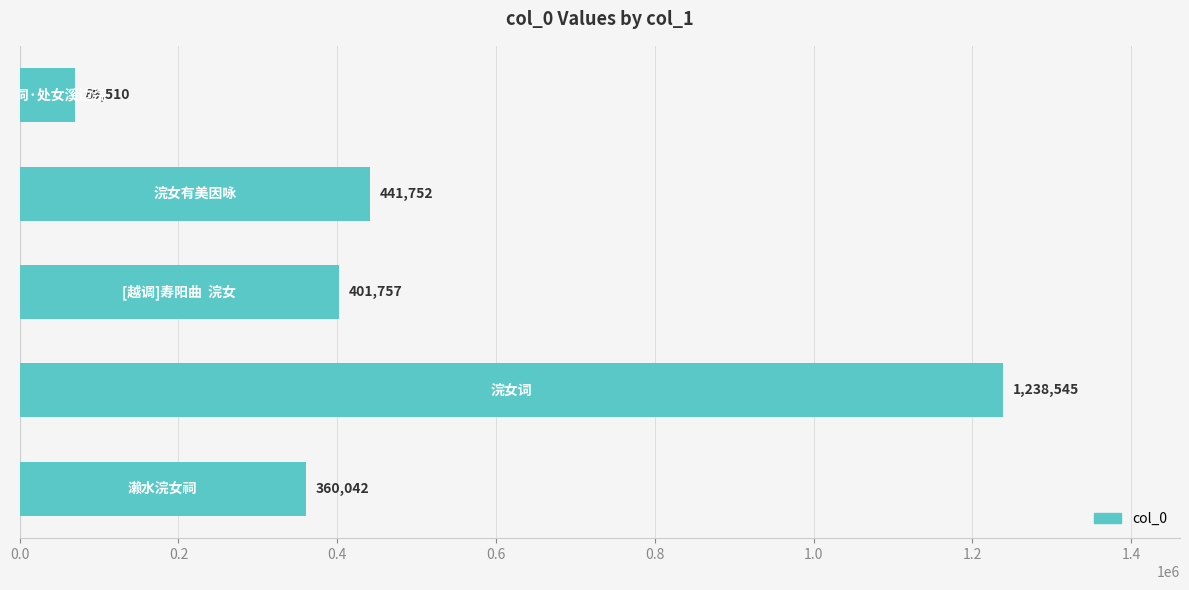

What is the smallest value displayed?

69510